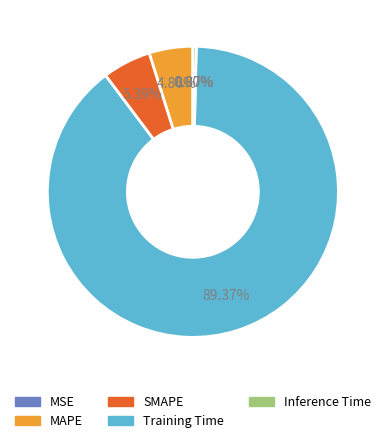

Combined, do Inference Time and Training Time account for over 50%?

Yes